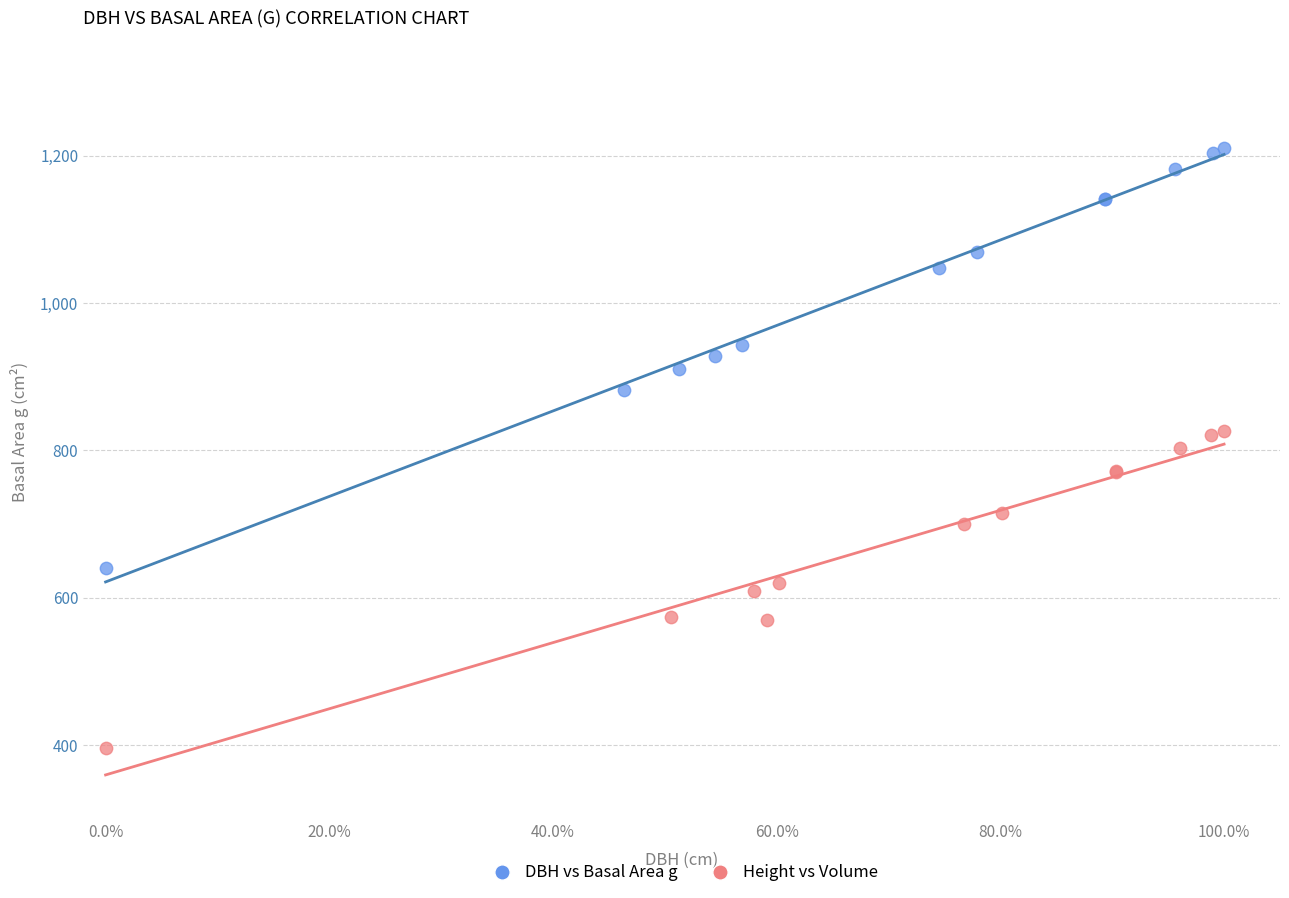

Which series has the widest spread of Y values?

DBH vs Basal Area g